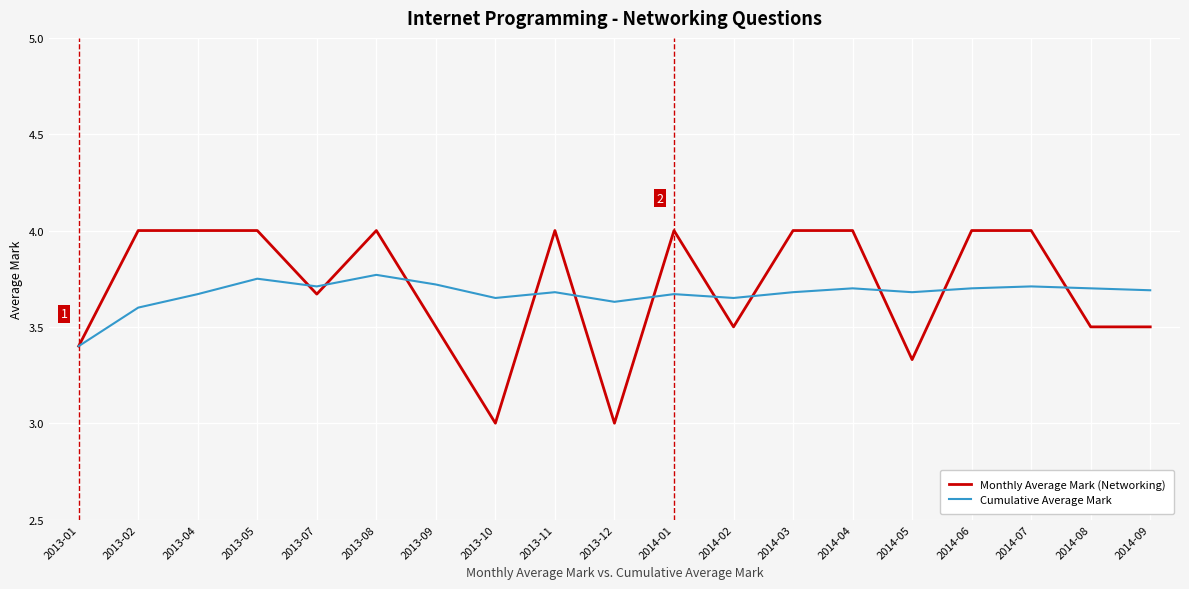

Which series changed the most between 2013-05 and 2014-02?

Monthly Average Mark (Networking)